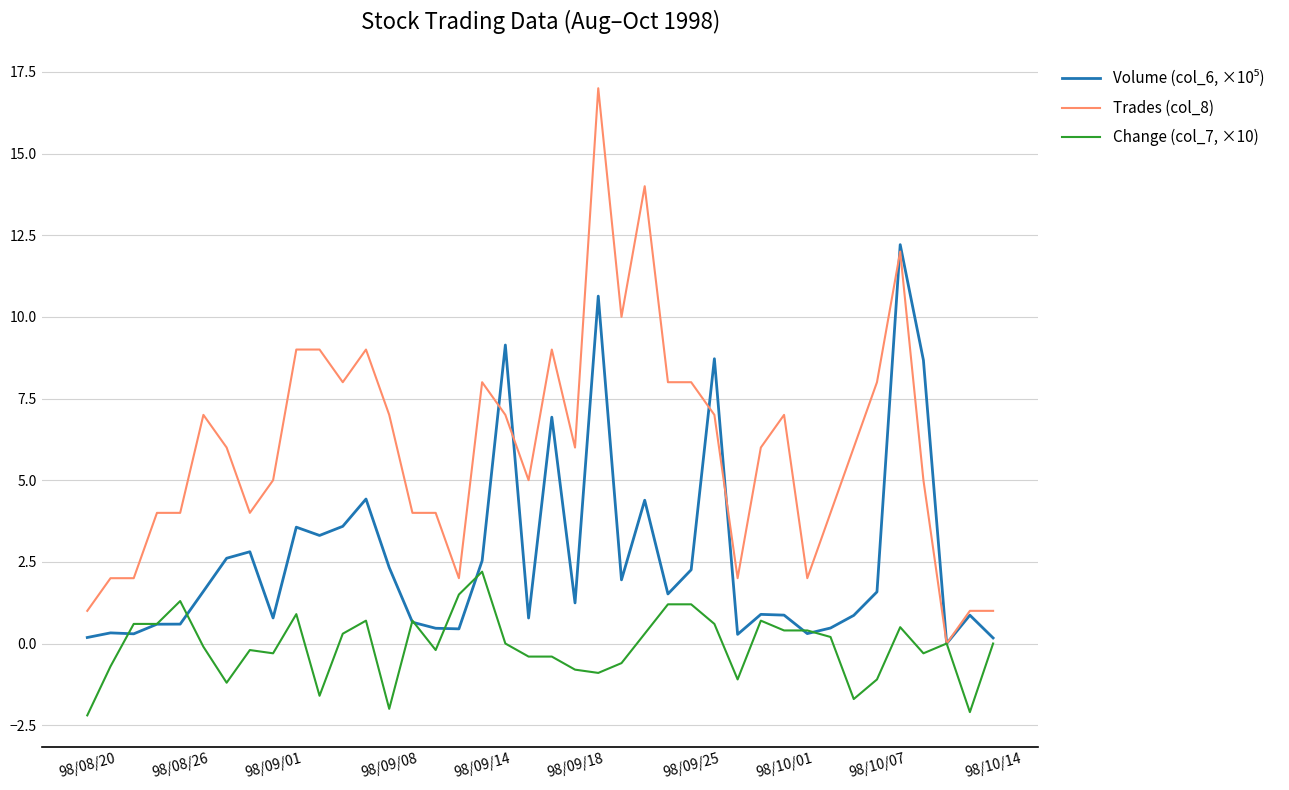

What is the maximum value for Change (col_7, ×10)?

2.2